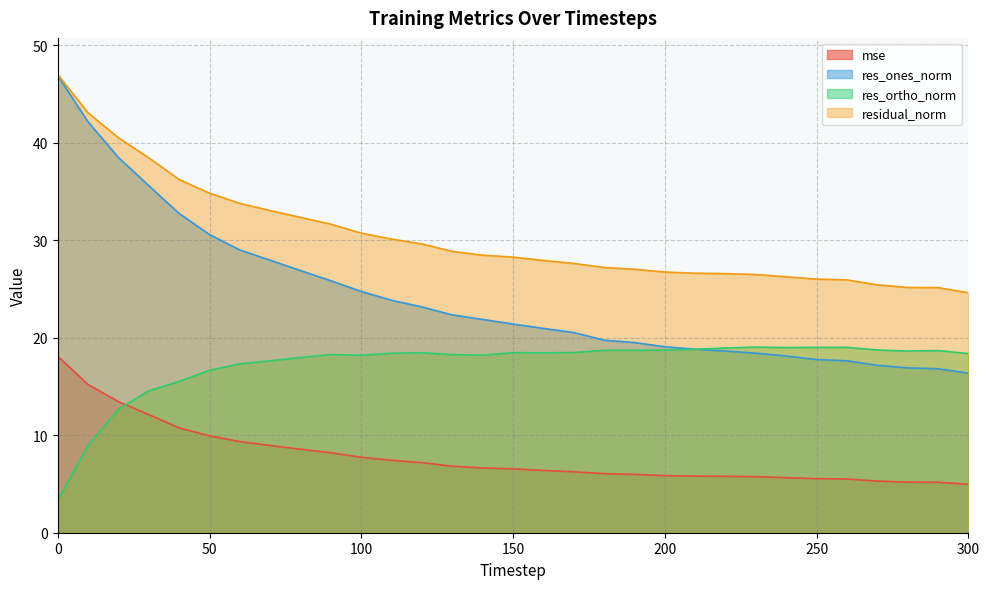

How many interior local peaks does the res_ortho_norm series have?

7